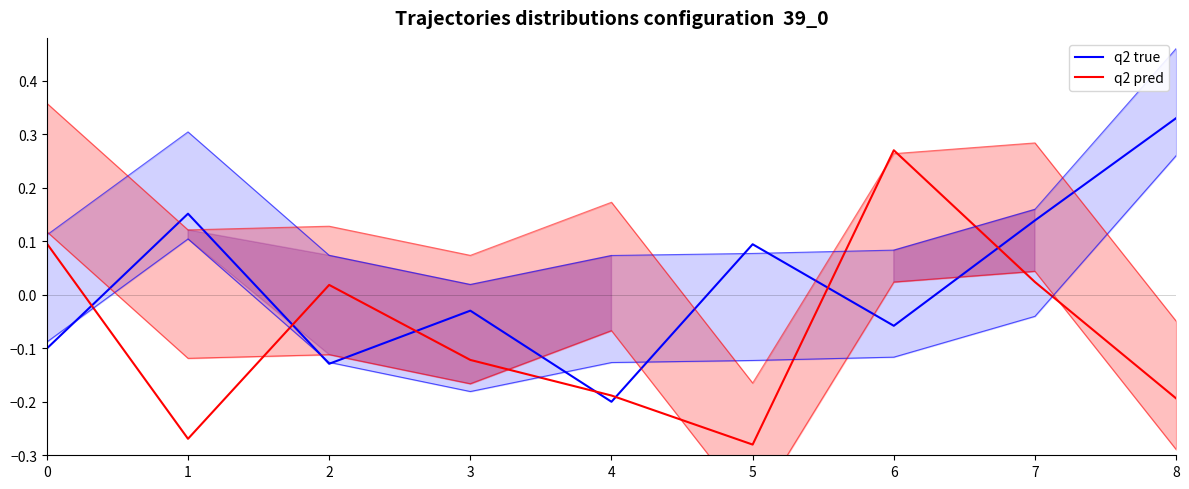

What is the smallest value displayed?

-0.3